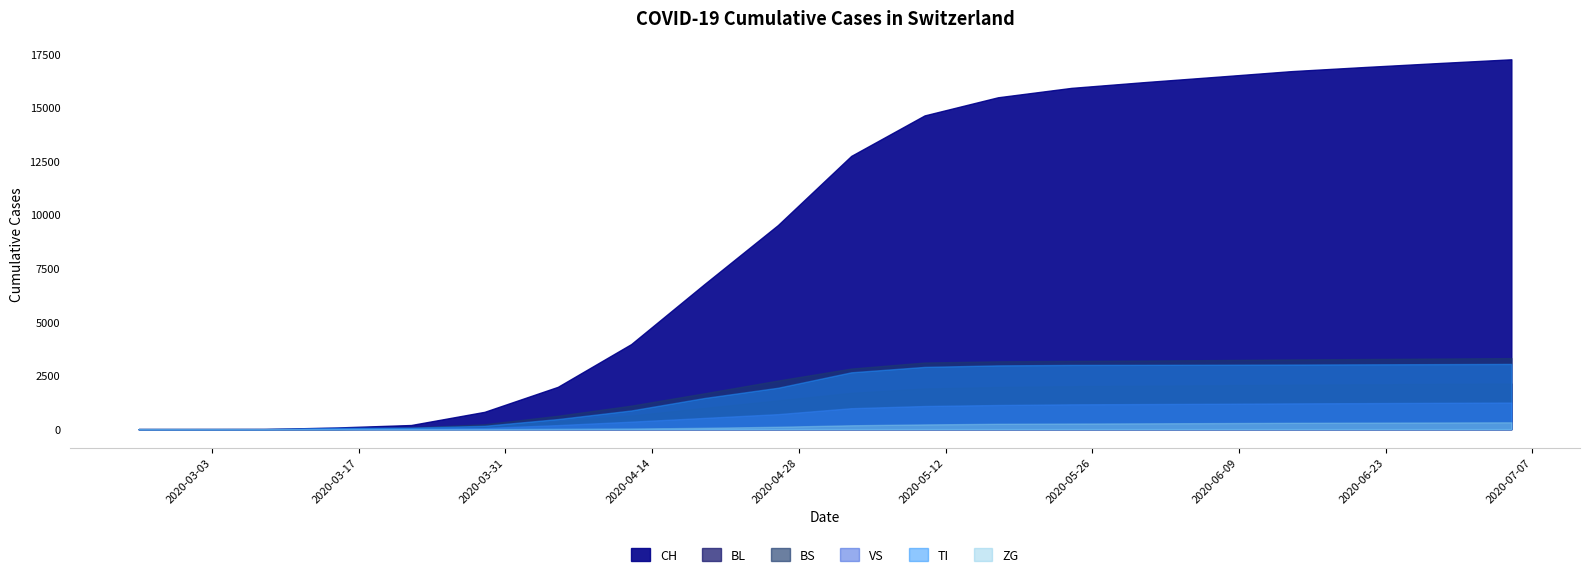

Does the chart display data point markers on the line(s)?

No